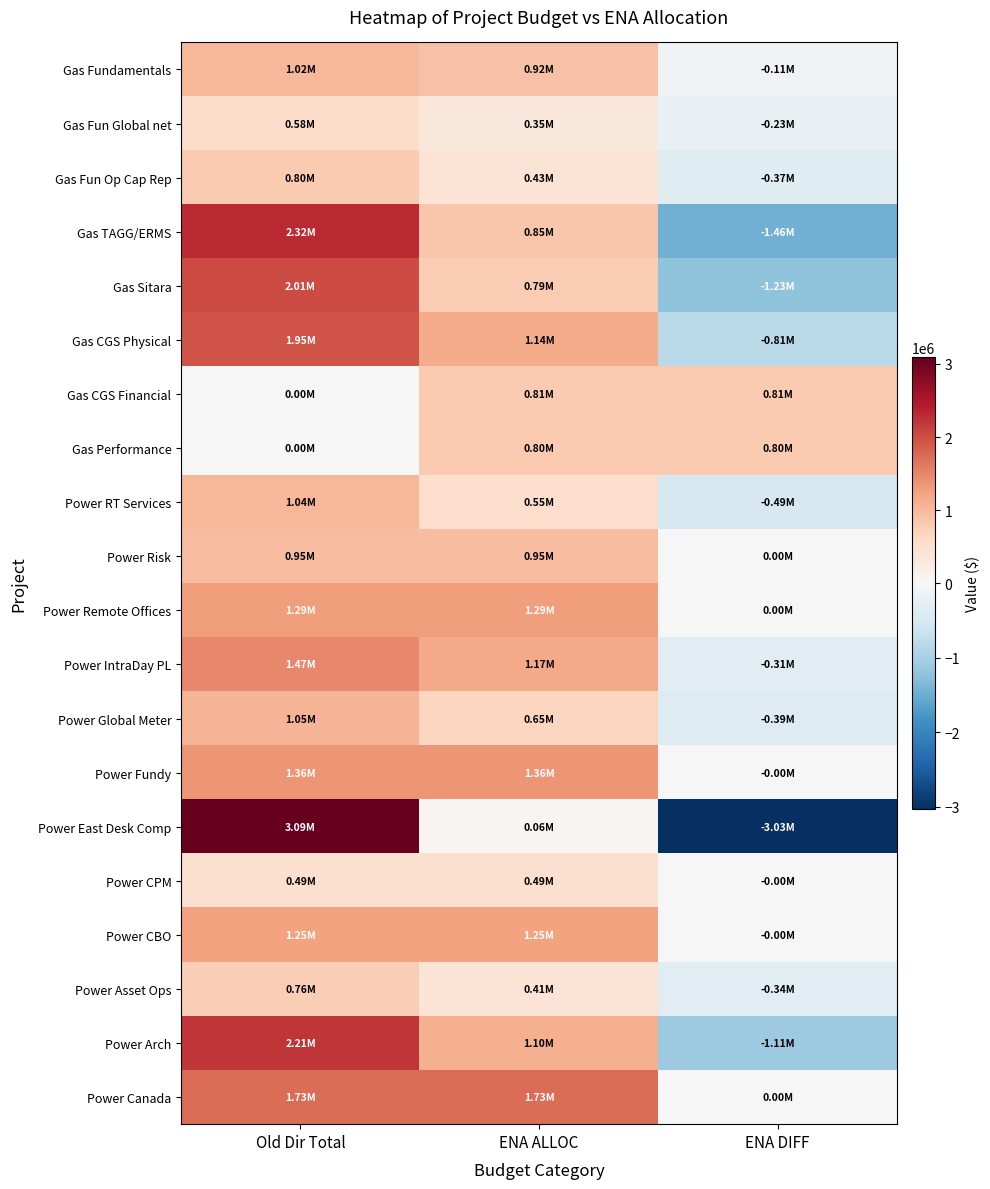

Which category has the lowest value across all series?

ENA DIFF